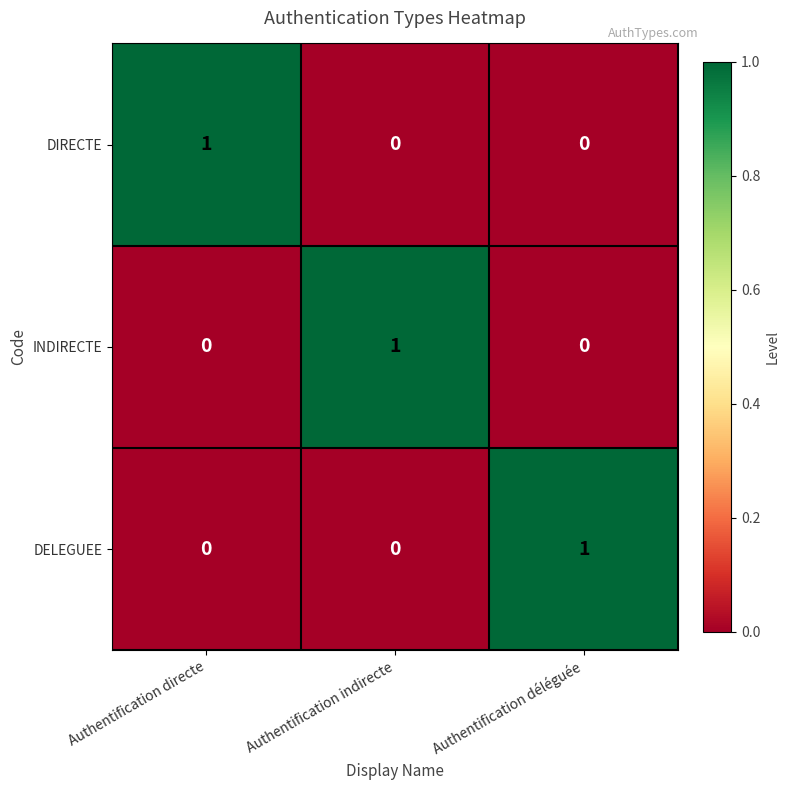

Is it true that DELEGUEE equals 1 at Authentification déléguée?

True